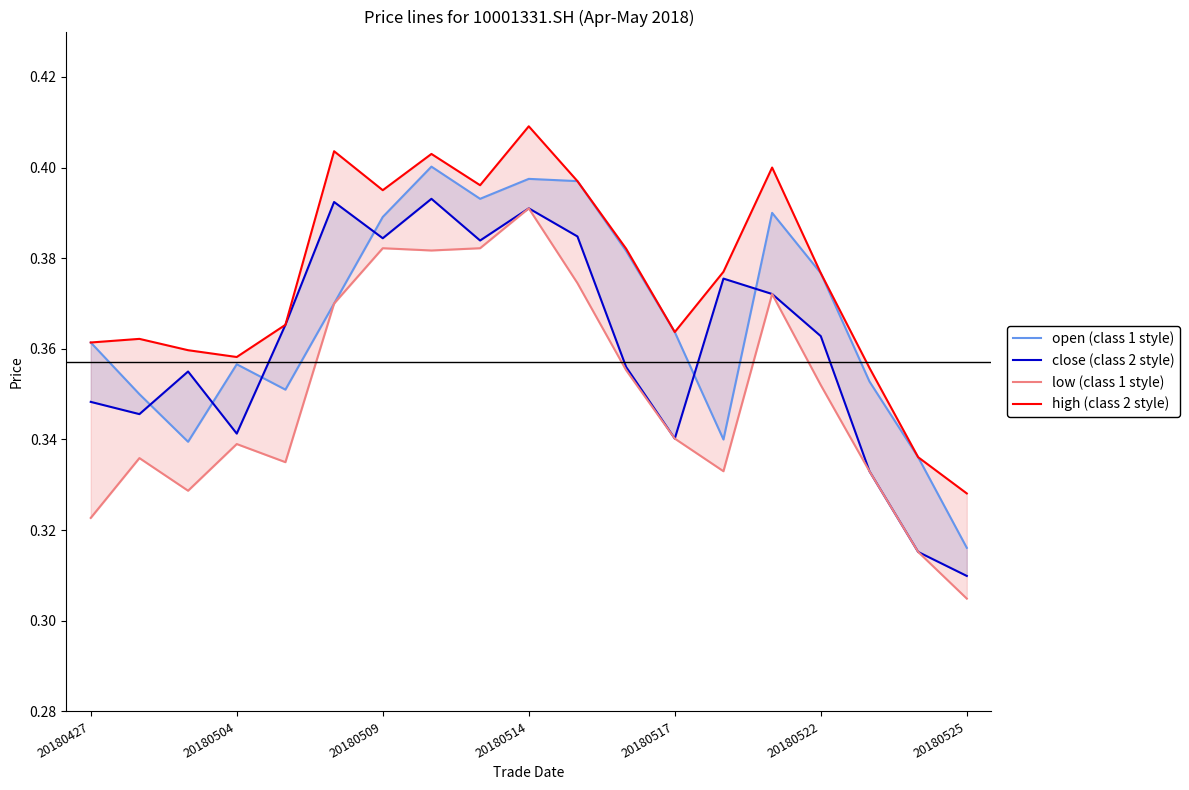

What is the minimum value shown in the chart?

0.3